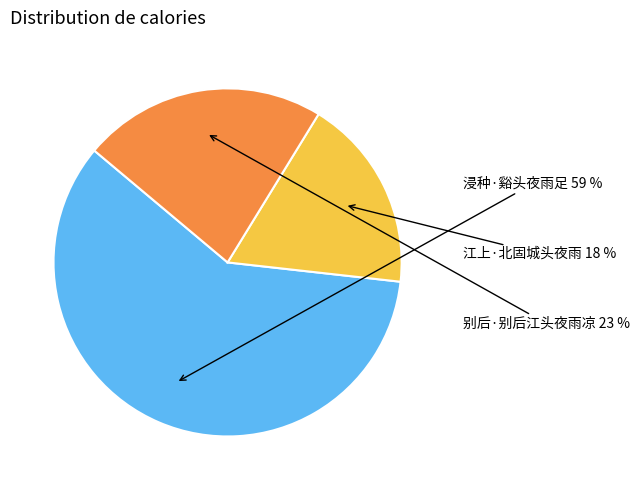

To the nearest percent, what is the average slice percentage?

33%